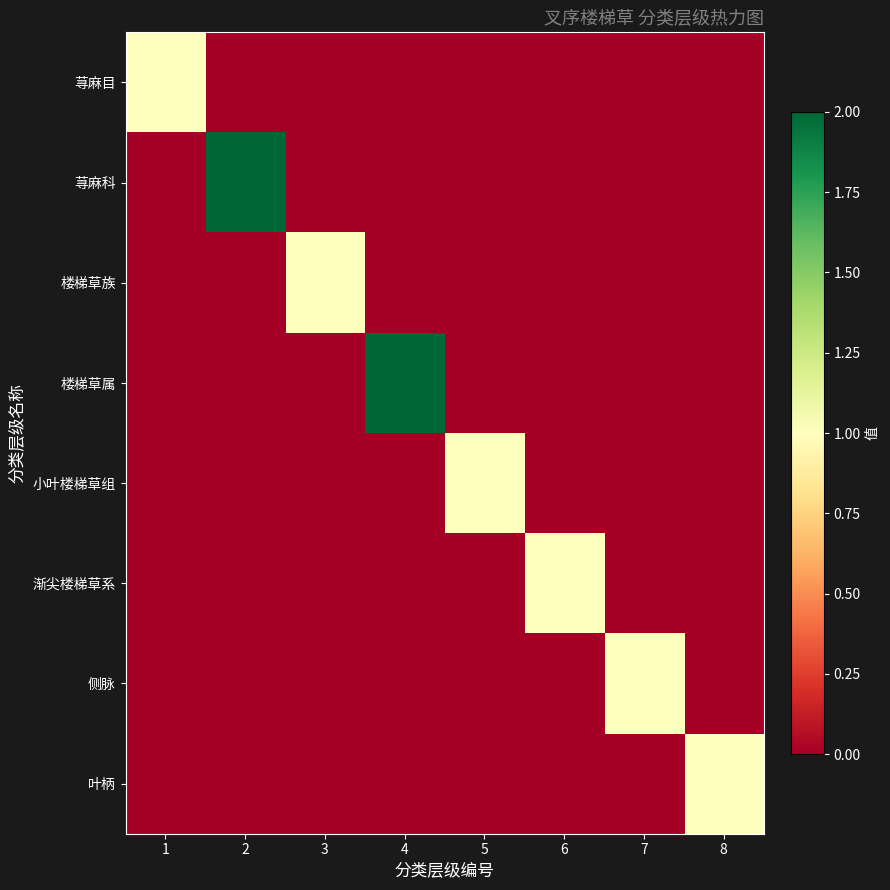

Reading left to right, transcribe all the data shown in this chart.

荨麻目: 1=1	2=0	3=0	4=0	5=0	6=0	7=0	8=0
荨麻科: 1=0	2=2	3=0	4=0	5=0	6=0	7=0	8=0
楼梯草族: 1=0	2=0	3=1	4=0	5=0	6=0	7=0	8=0
楼梯草属: 1=0	2=0	3=0	4=2	5=0	6=0	7=0	8=0
小叶楼梯草组: 1=0	2=0	3=0	4=0	5=1	6=0	7=0	8=0
渐尖楼梯草系: 1=0	2=0	3=0	4=0	5=0	6=1	7=0	8=0
侧脉: 1=0	2=0	3=0	4=0	5=0	6=0	7=1	8=0
叶柄: 1=0	2=0	3=0	4=0	5=0	6=0	7=0	8=1